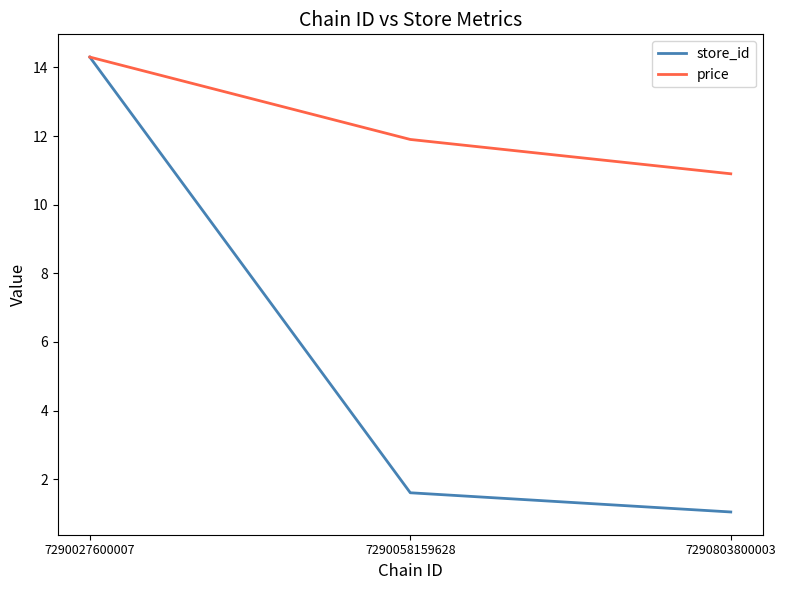

Is the value of store_id at 7290803800003 greater than the value of price at 7290027600007?

No